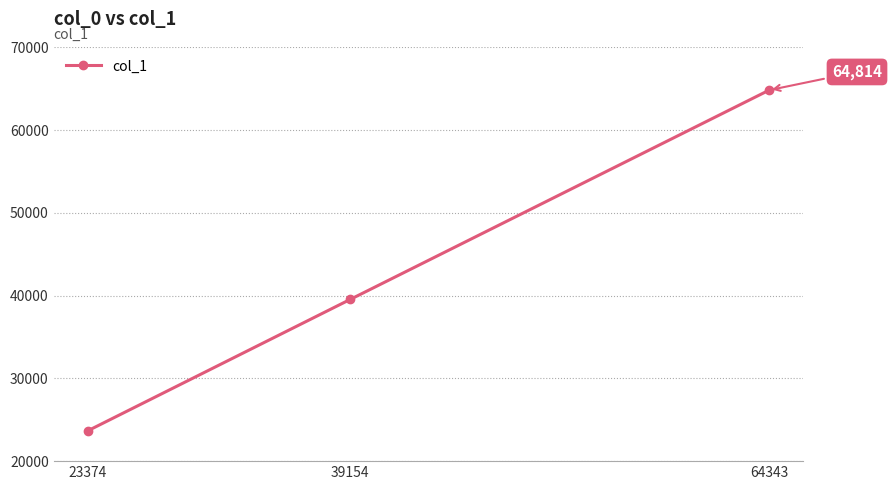

Is it true that the value at 39154 is 27651?

False